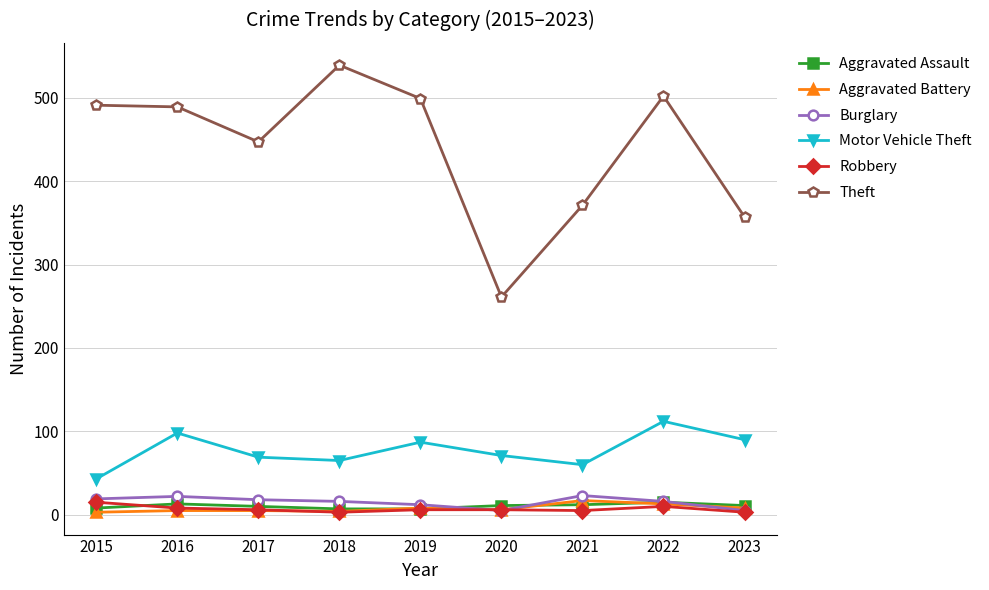

What is the sum of the Theft values at 2022 and 2015?

993